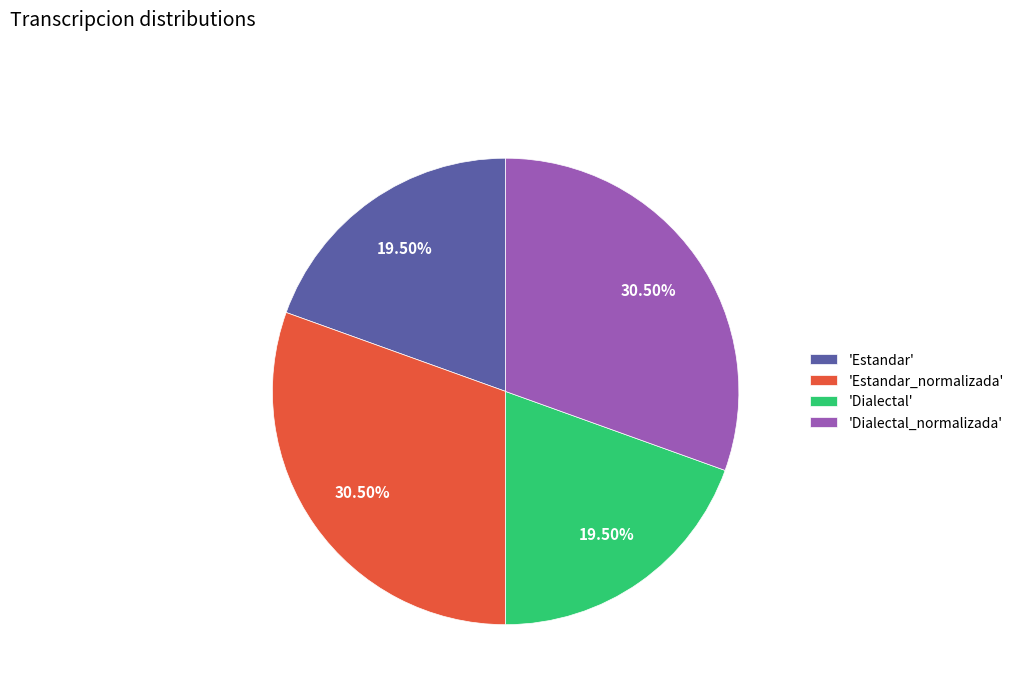

Does 'Estandar' represent more than half of the total?

No